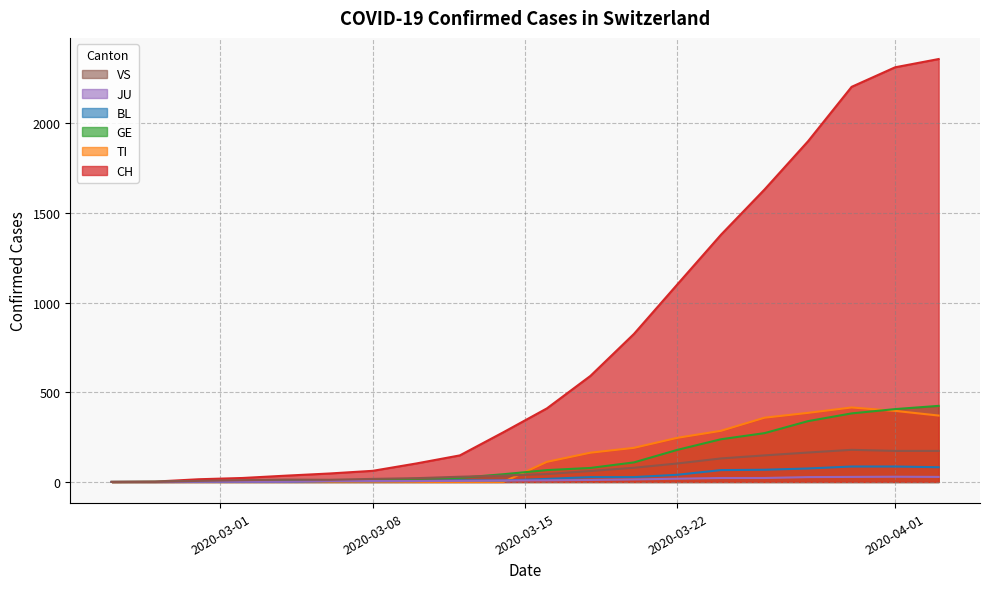

Which series has the largest total across all categories?

CH